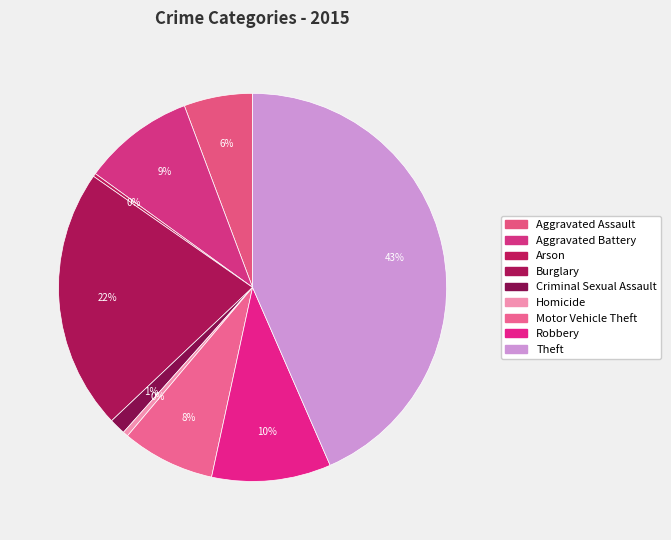

Count the number of slices in the pie.

9